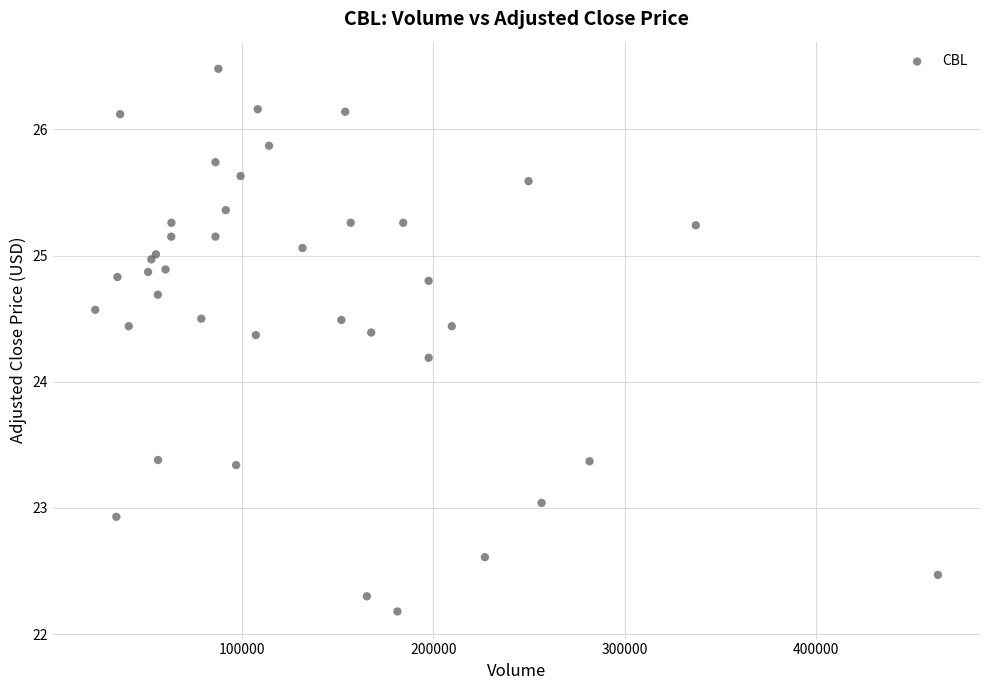

What Y value in the scatter plot is closest to 24?

24.2